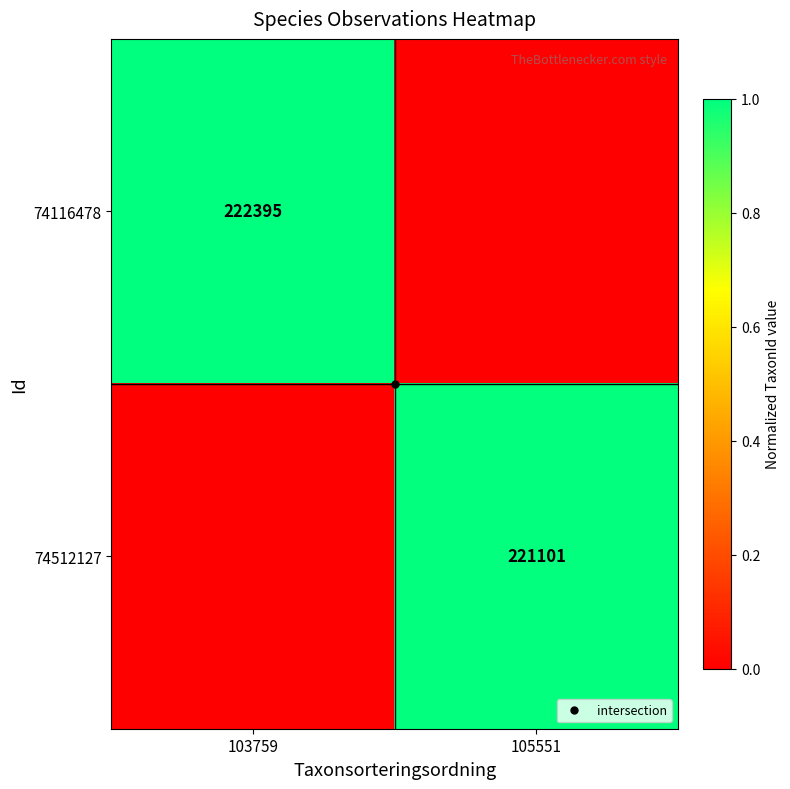

Which series has the largest range (max minus min)?

74116478